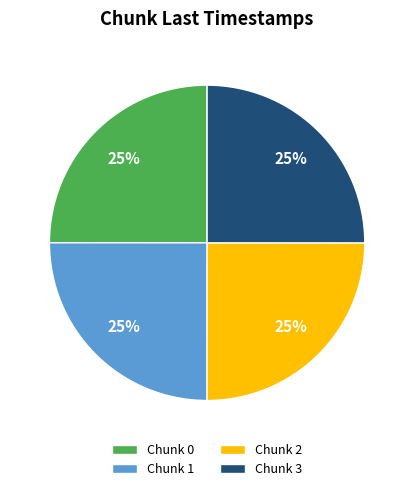

What percentage is the Chunk 3 slice, to the nearest percent?

25%